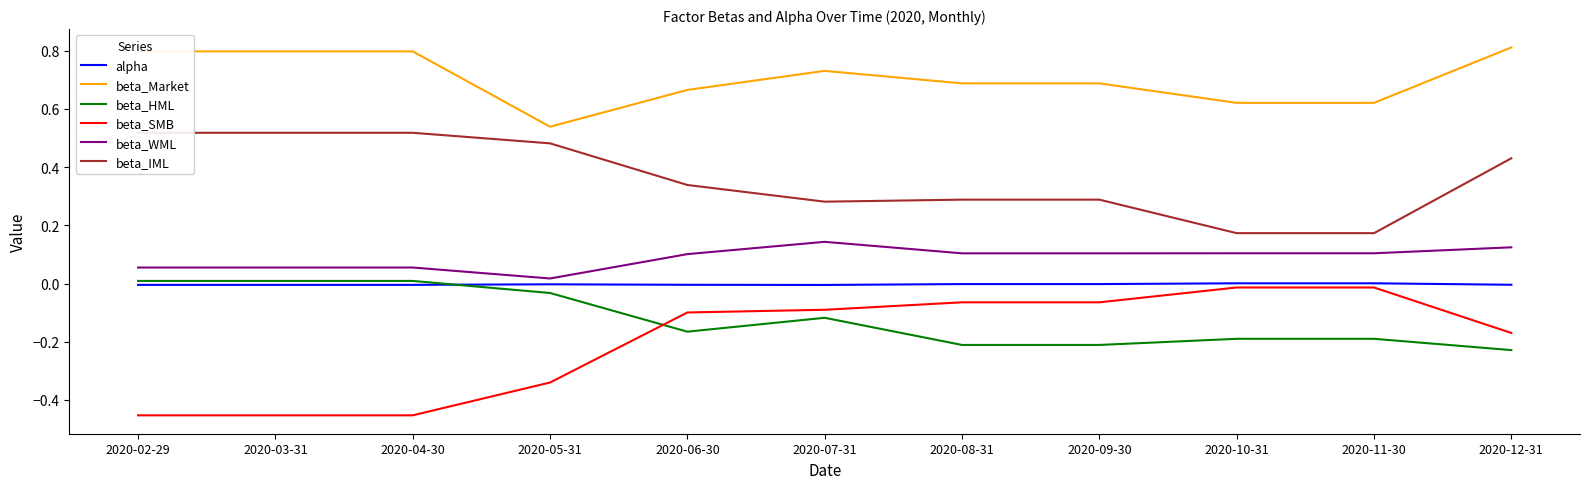

How many interior local valleys does the alpha series have?

1